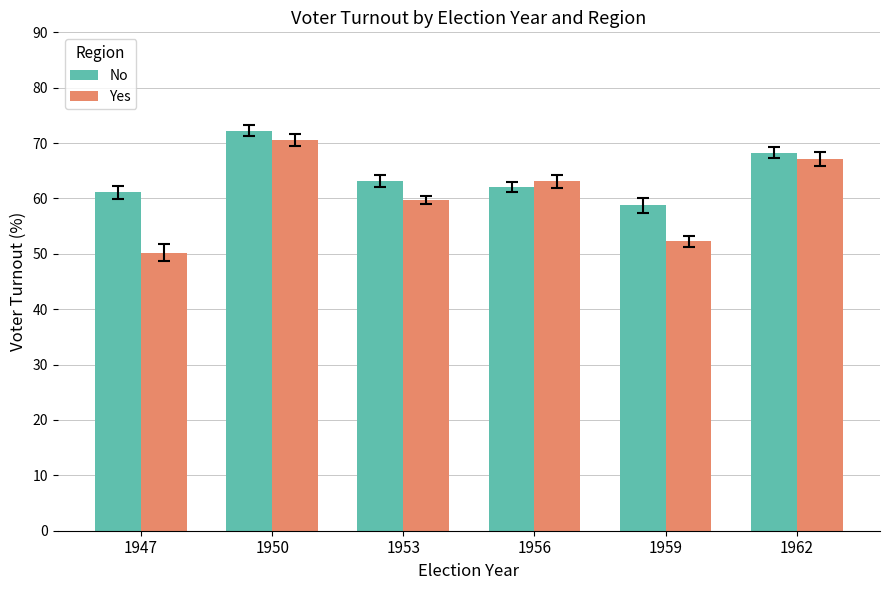

What is the difference between the highest and lowest values at 1947?

10.9